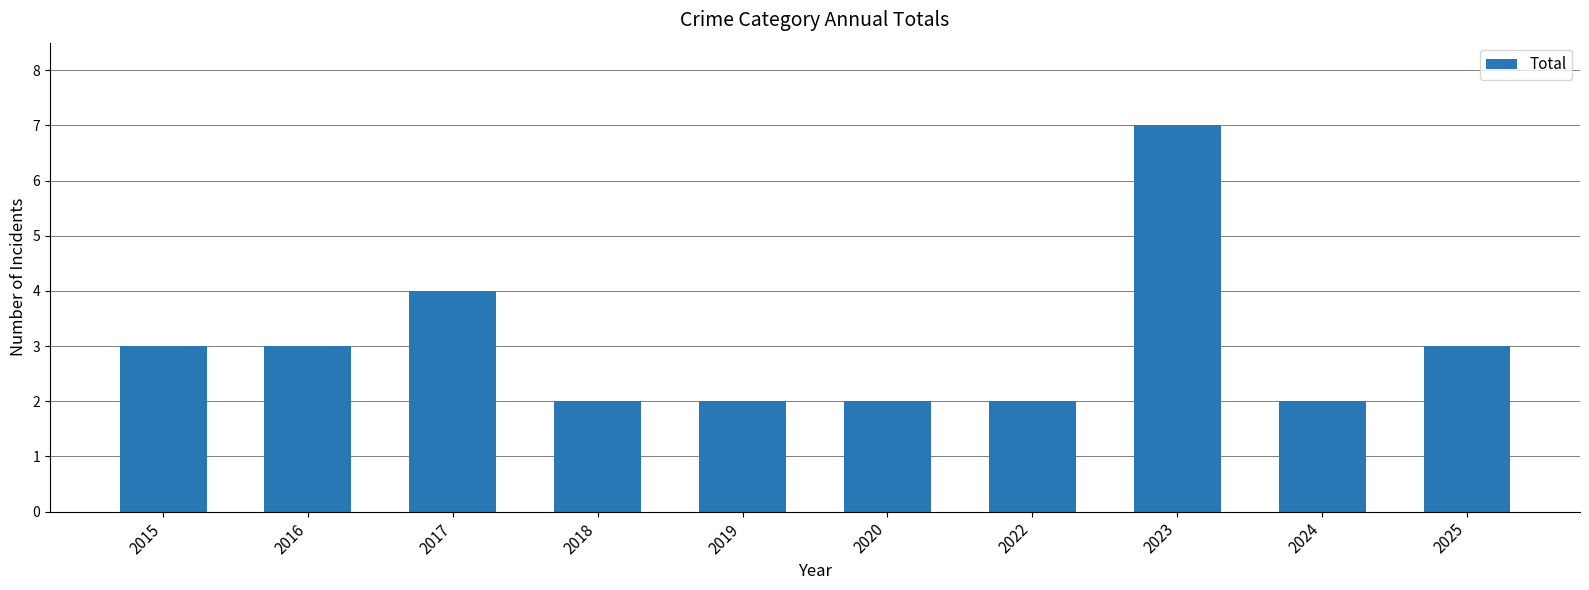

What is the value of the 5th bar from the left?

2